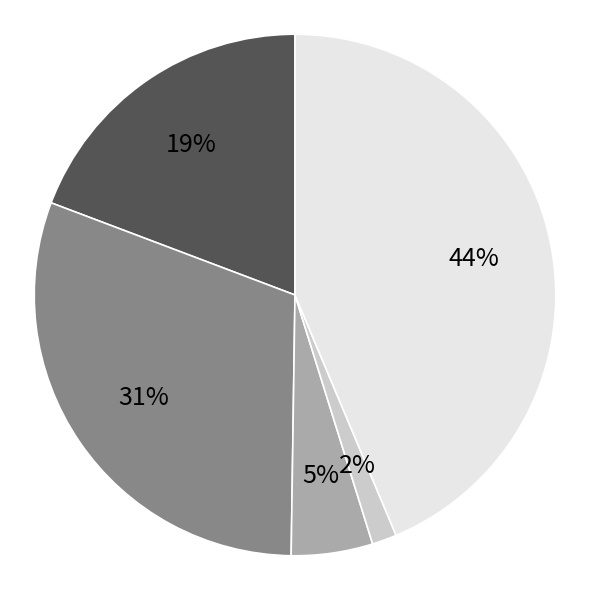

Is there a majority slice in this chart?

No